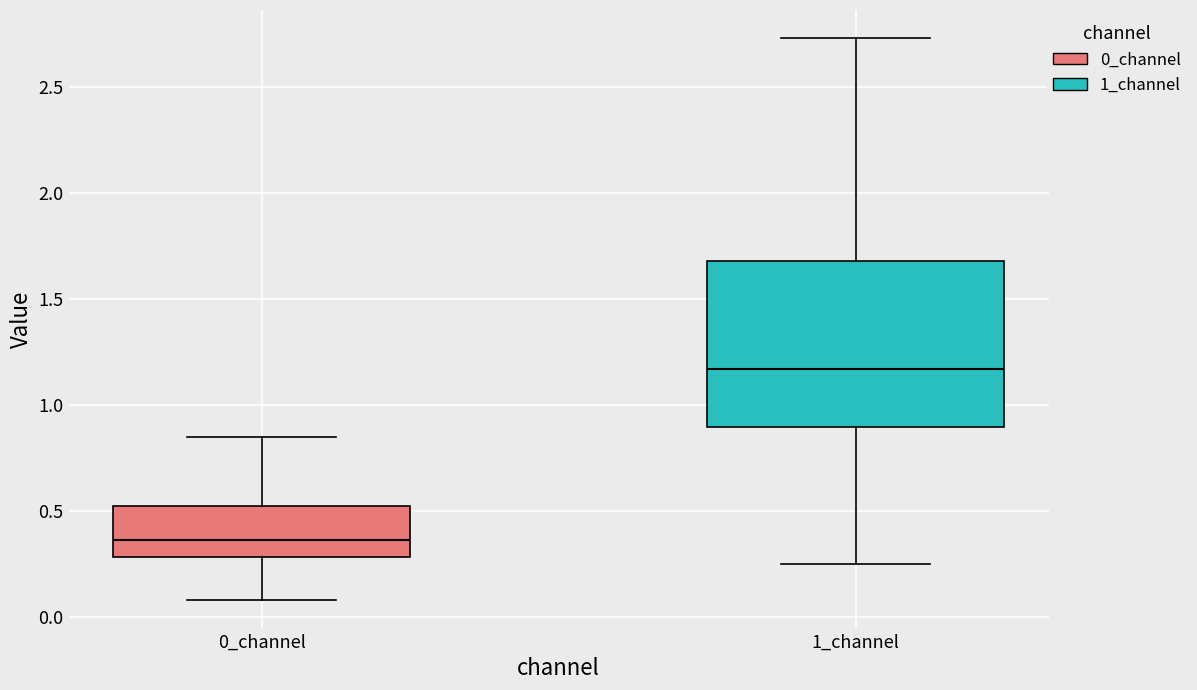

Reading left to right, transcribe this box plot: for each box, give where its median line is, the range the box spans, and where its two whiskers end, as read against the y-axis. The values are not printed on the chart, so give them approximately, as read against the axis.

0_channel: median 0.35, box 0.30 to 0.50, whiskers 0.10 to 0.85
1_channel: median 1.15, box 0.90 to 1.70, whiskers 0.25 to 2.75